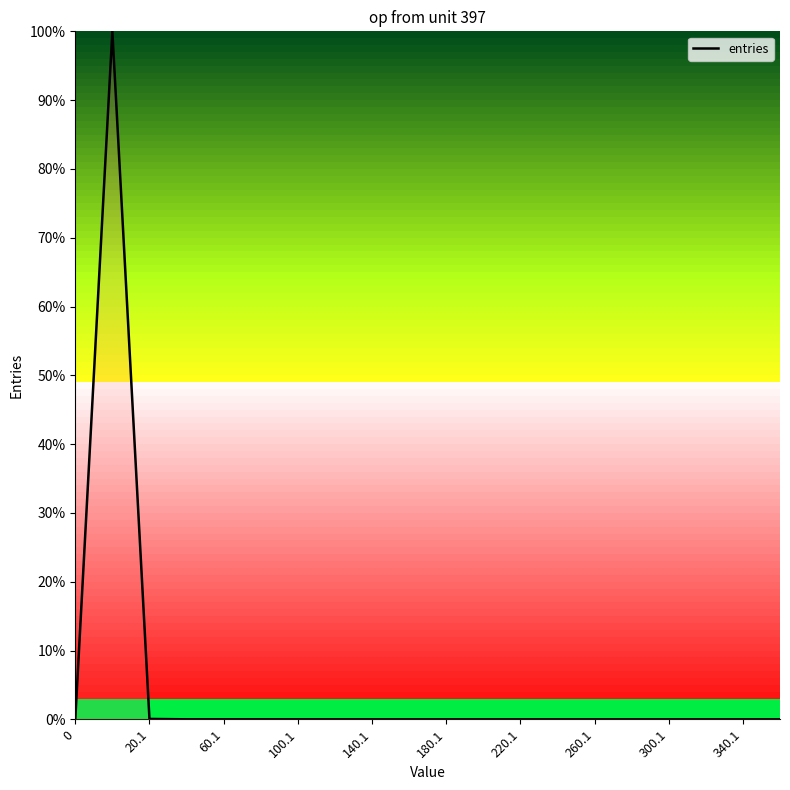

What is the maximum value shown in the chart?

100.0